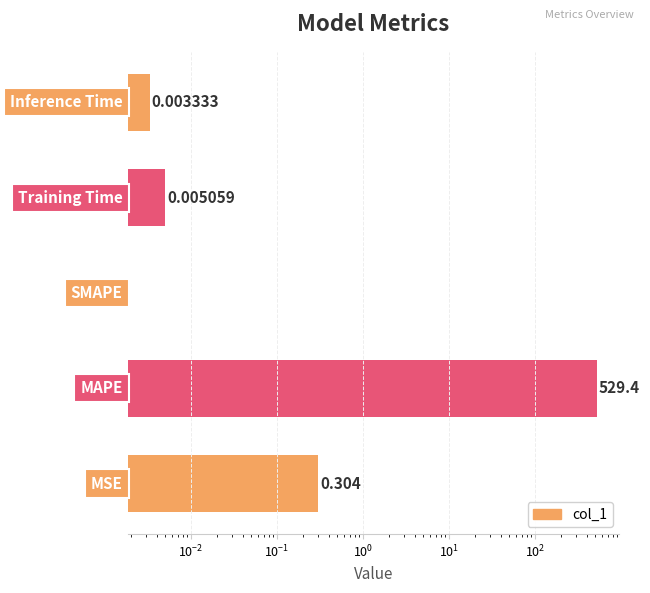

The value at $\mathdefault{10^{-1}}$ is 0.0. True or false?

False